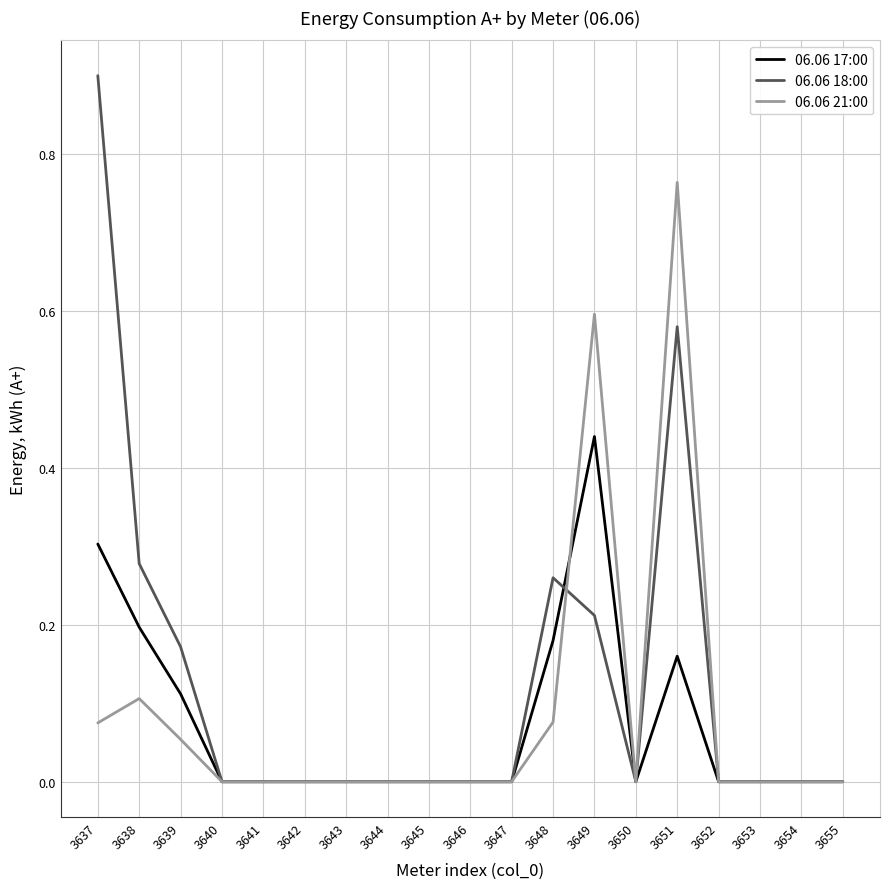

How many lines are shown in the chart?

3